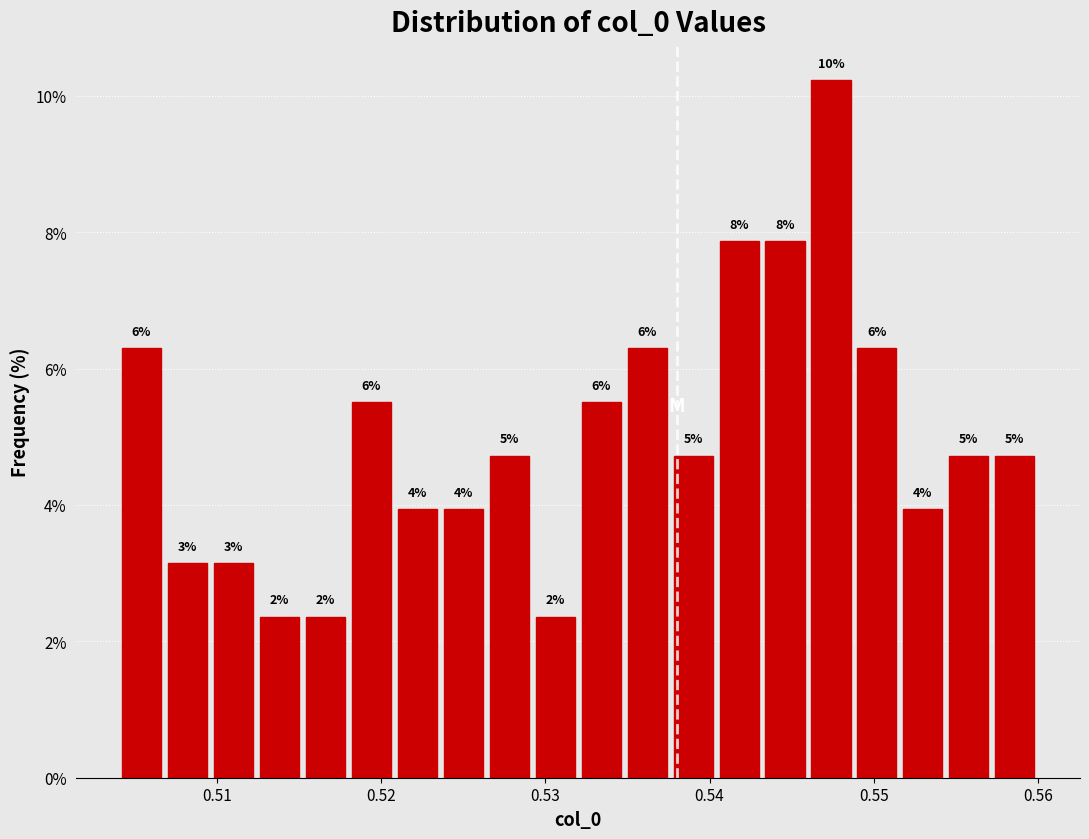

Read against the x-axis, roughly where is the centre of the tallest bar?

0.547